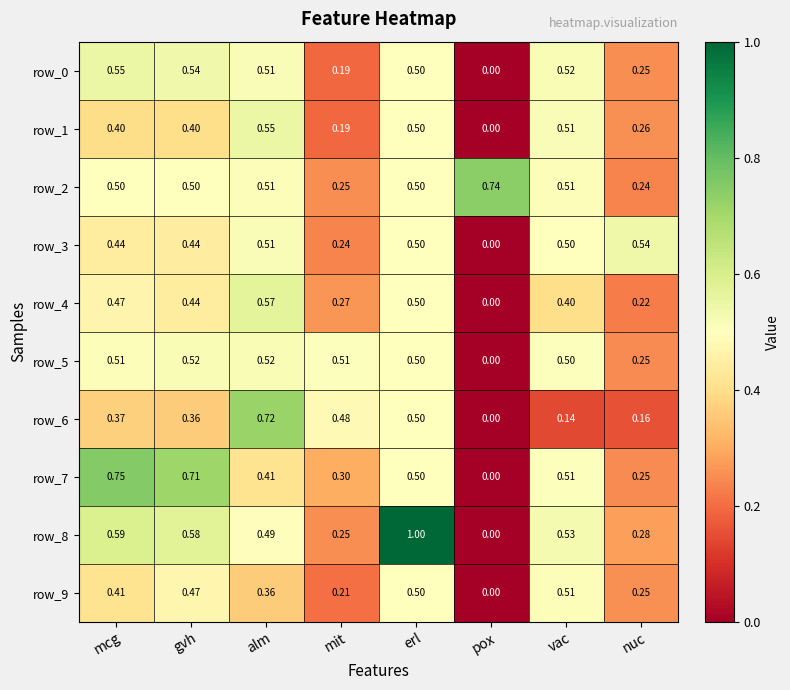

The value of row_5 at erl is 0.9. True or false?

False